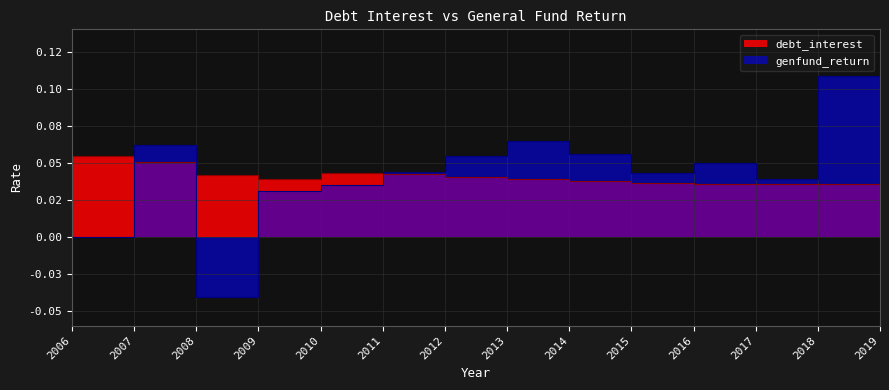

At which category is the sum across all series the highest?

2019